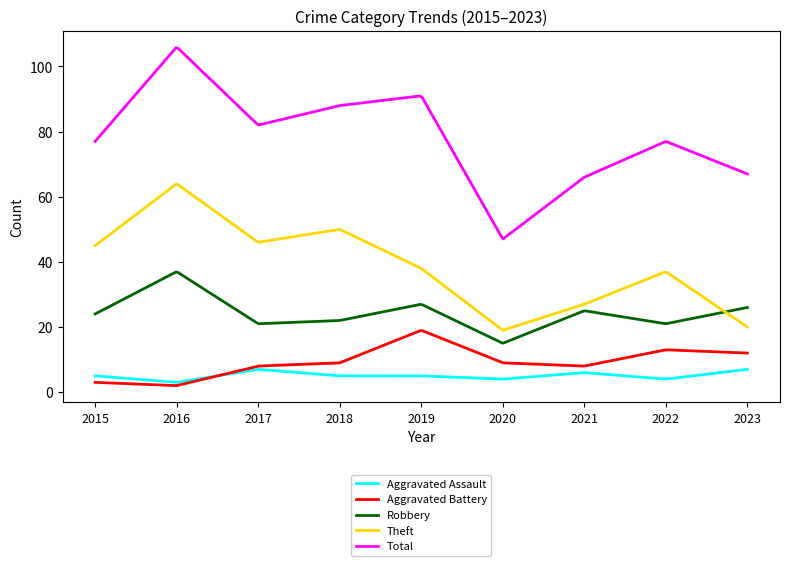

Which series has the largest range (max minus min)?

Total